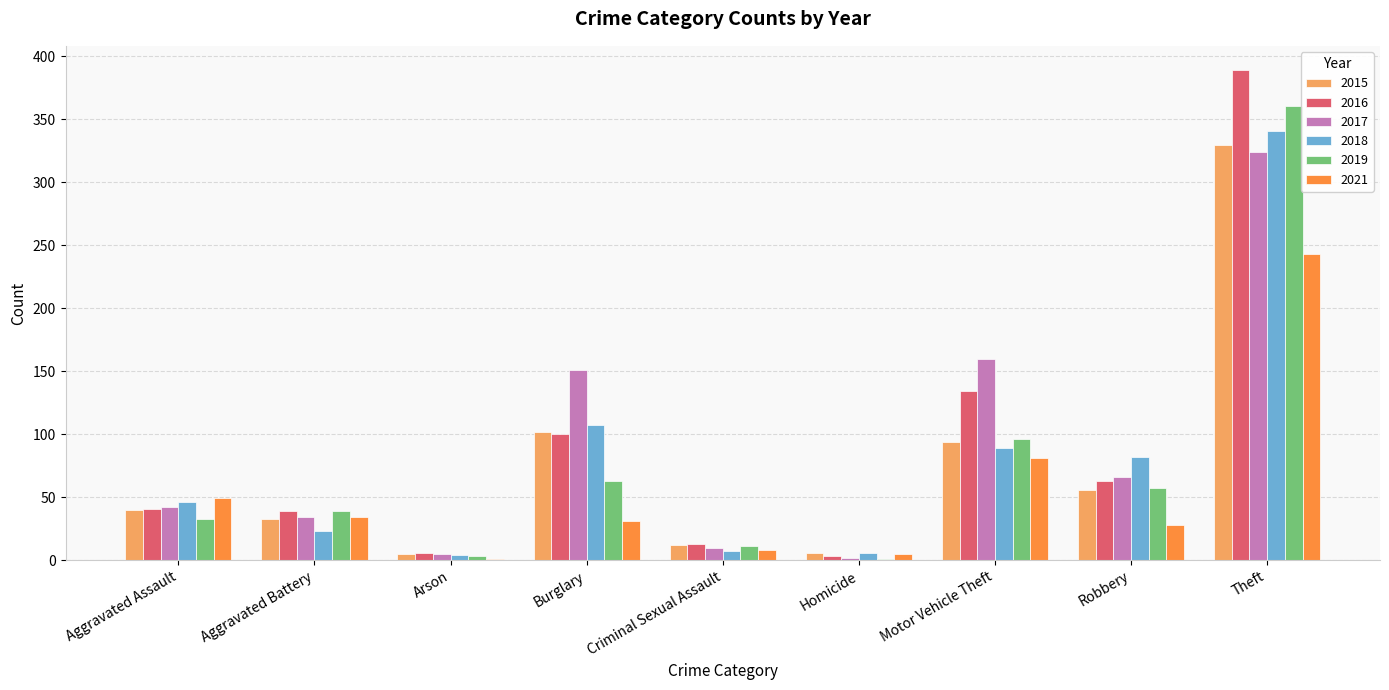

At which category is the sum across all series the highest?

Theft